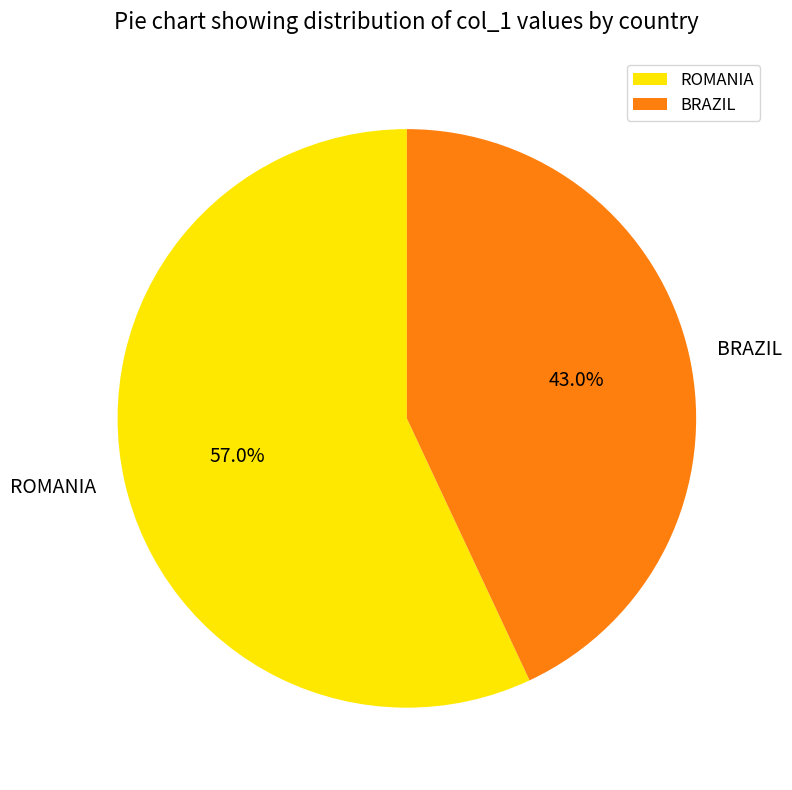

True or false: ROMANIA accounts for 43% of the total.

False